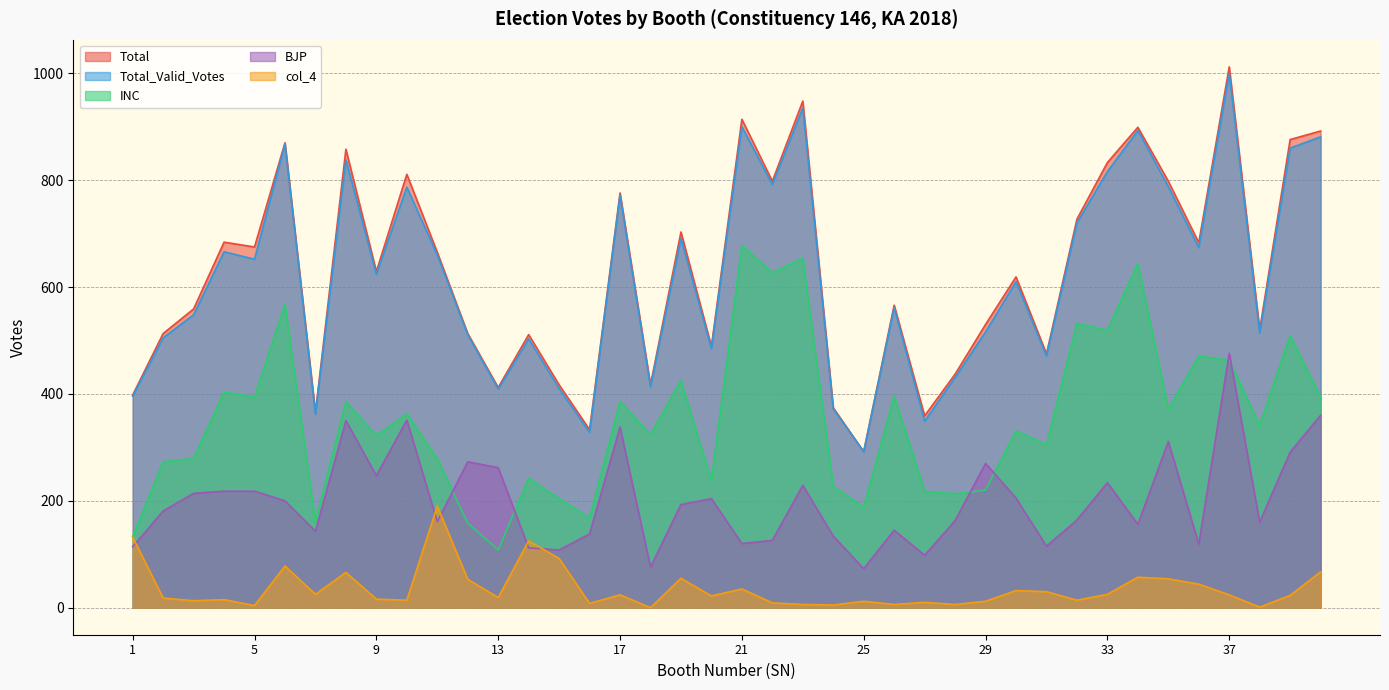

How many interior local valleys does the col_4 series have?

13